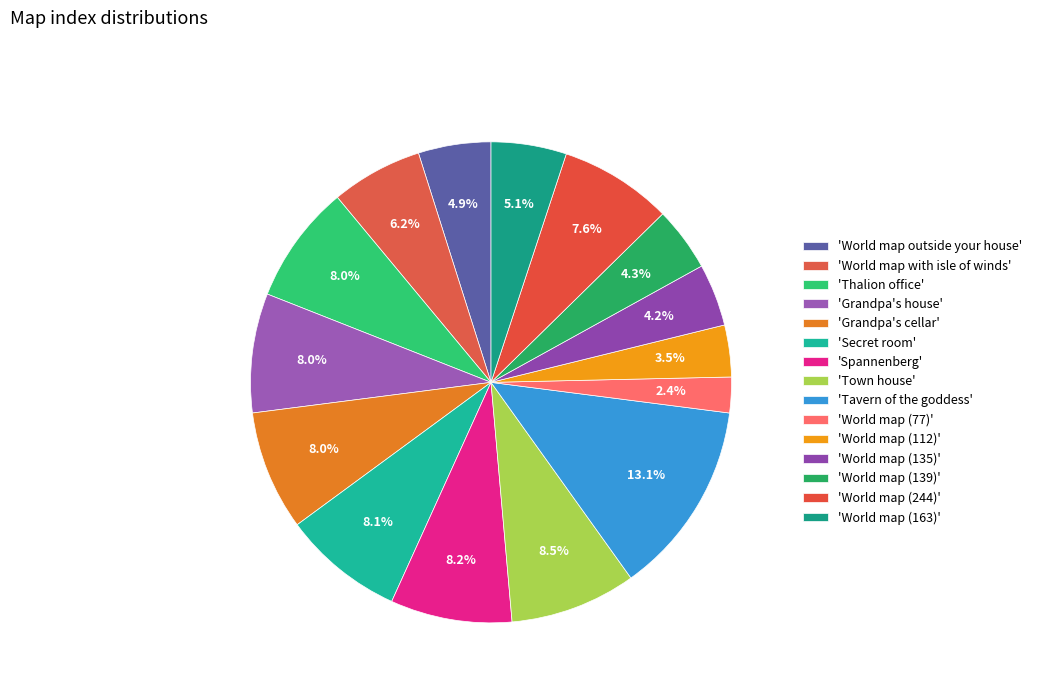

Rank the categories by value from highest to lowest.

Tavern of the goddess, Town house, Spannenberg, Secret room, Grandpa's cellar, Grandpa's house, Thalion office, World map (244), World map with isle of winds, World map (163), World map outside your house, World map (139), World map (135), World map (112), World map (77)